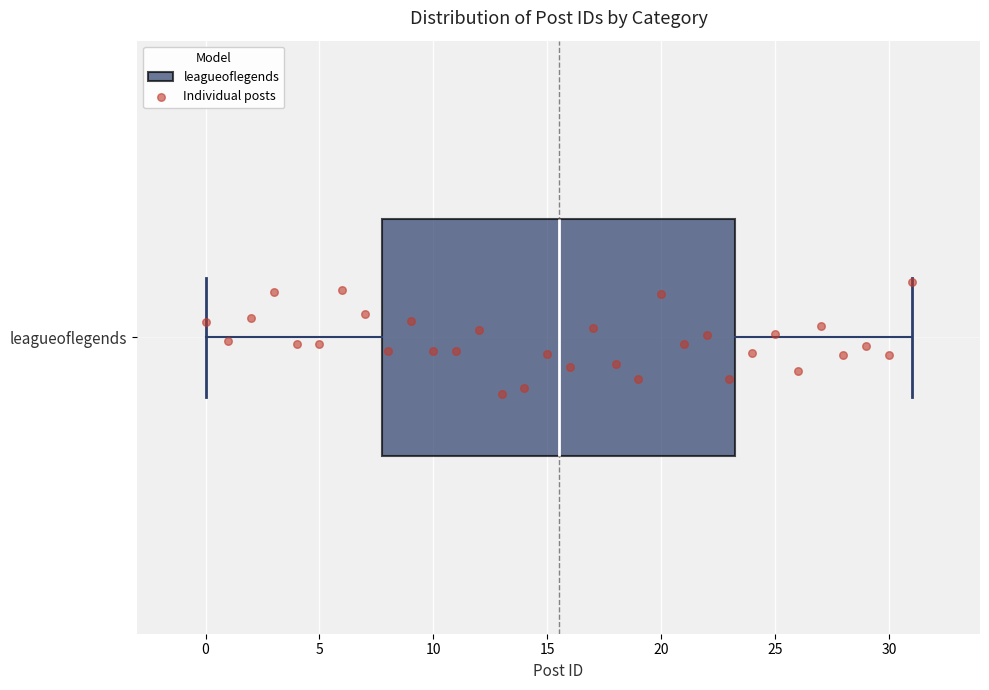

Where is the left edge of the box for leagueoflegends on the x-axis? The values are not printed on the chart, so give them approximately, as read against the axis.

8.0